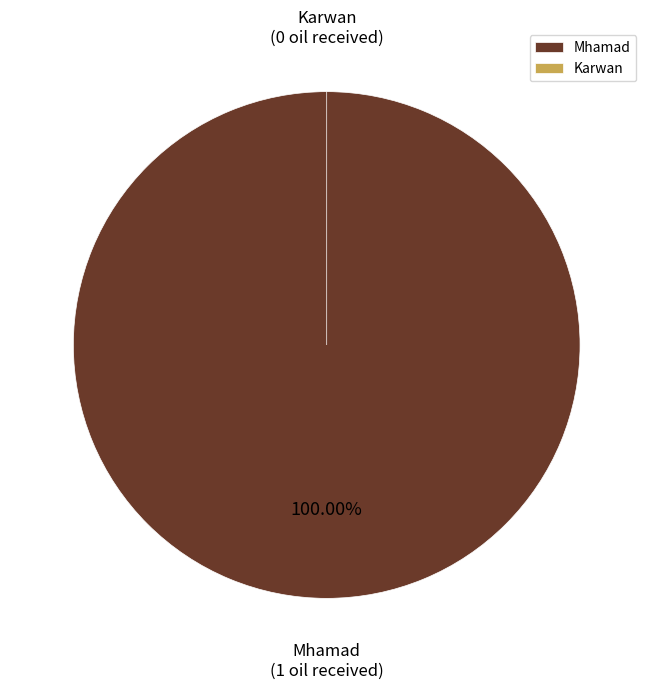

True or false: Karwan accounts for 0% of the total.

True